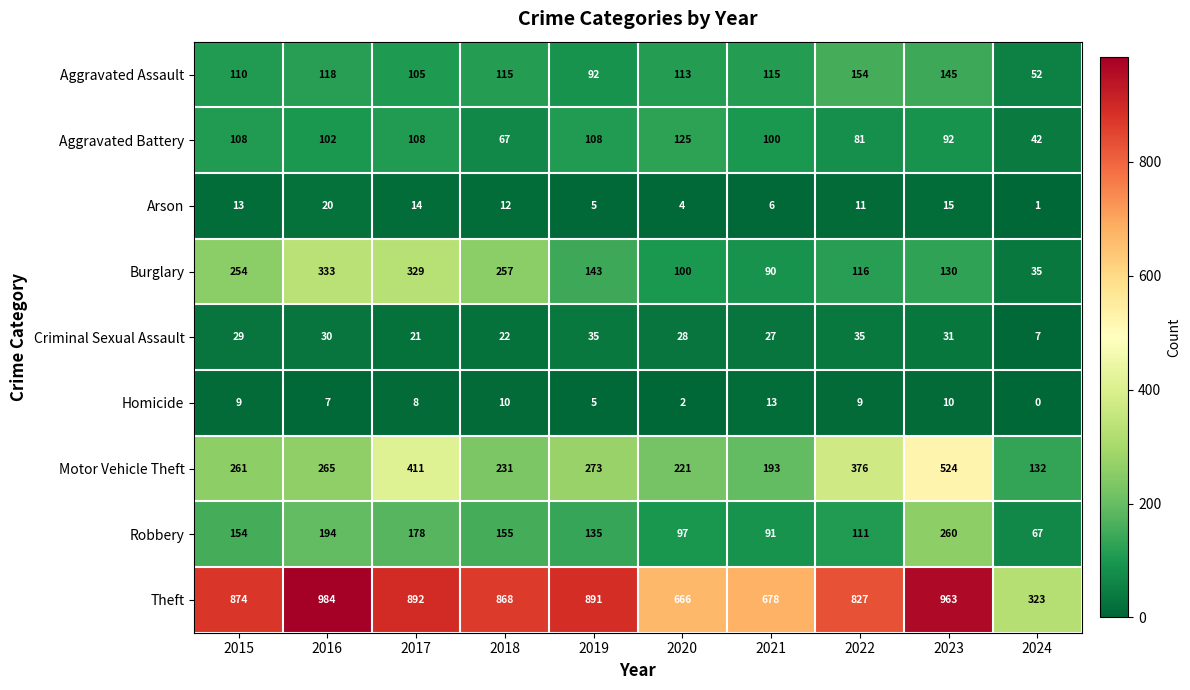

What is the spread (max minus min) of values at 2023?

953